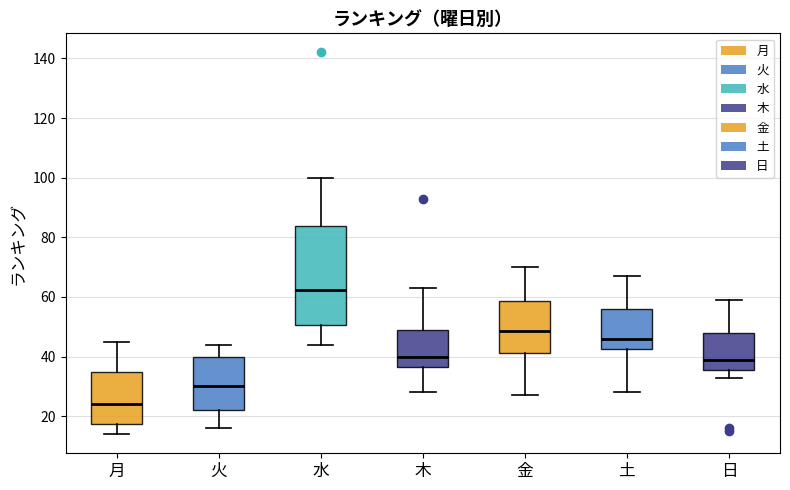

Reading left to right, read every box against the y-axis: the position of its median line, the range the box covers, and the ends of its whiskers. The values are not printed on the chart, so give them approximately, as read against the axis.

月: median 24, box 18 to 36, whiskers 14 to 46
火: median 30, box 22 to 40, whiskers 16 to 44
水: median 62, box 50 to 84, whiskers 44 to 100
木: median 40, box 36 to 50, whiskers 28 to 64
金: median 48, box 42 to 58, whiskers 28 to 70
土: median 46, box 42 to 56, whiskers 28 to 68
日: median 40, box 36 to 48, whiskers 34 to 60